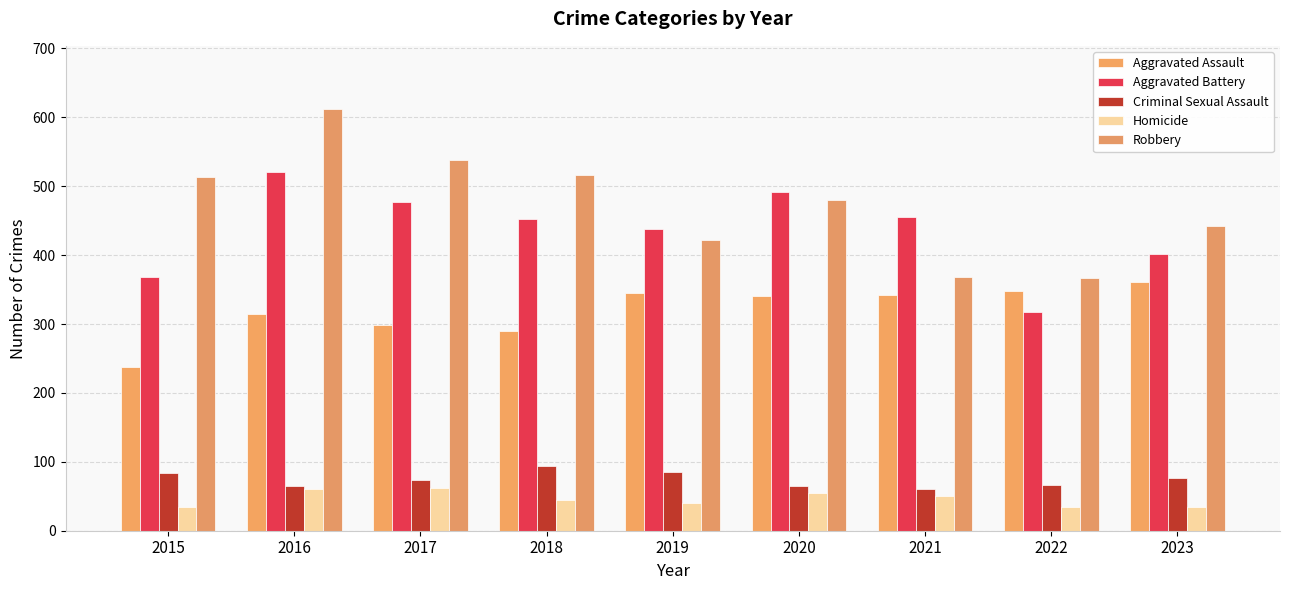

At how many categories does at least one series exceed 513?

4